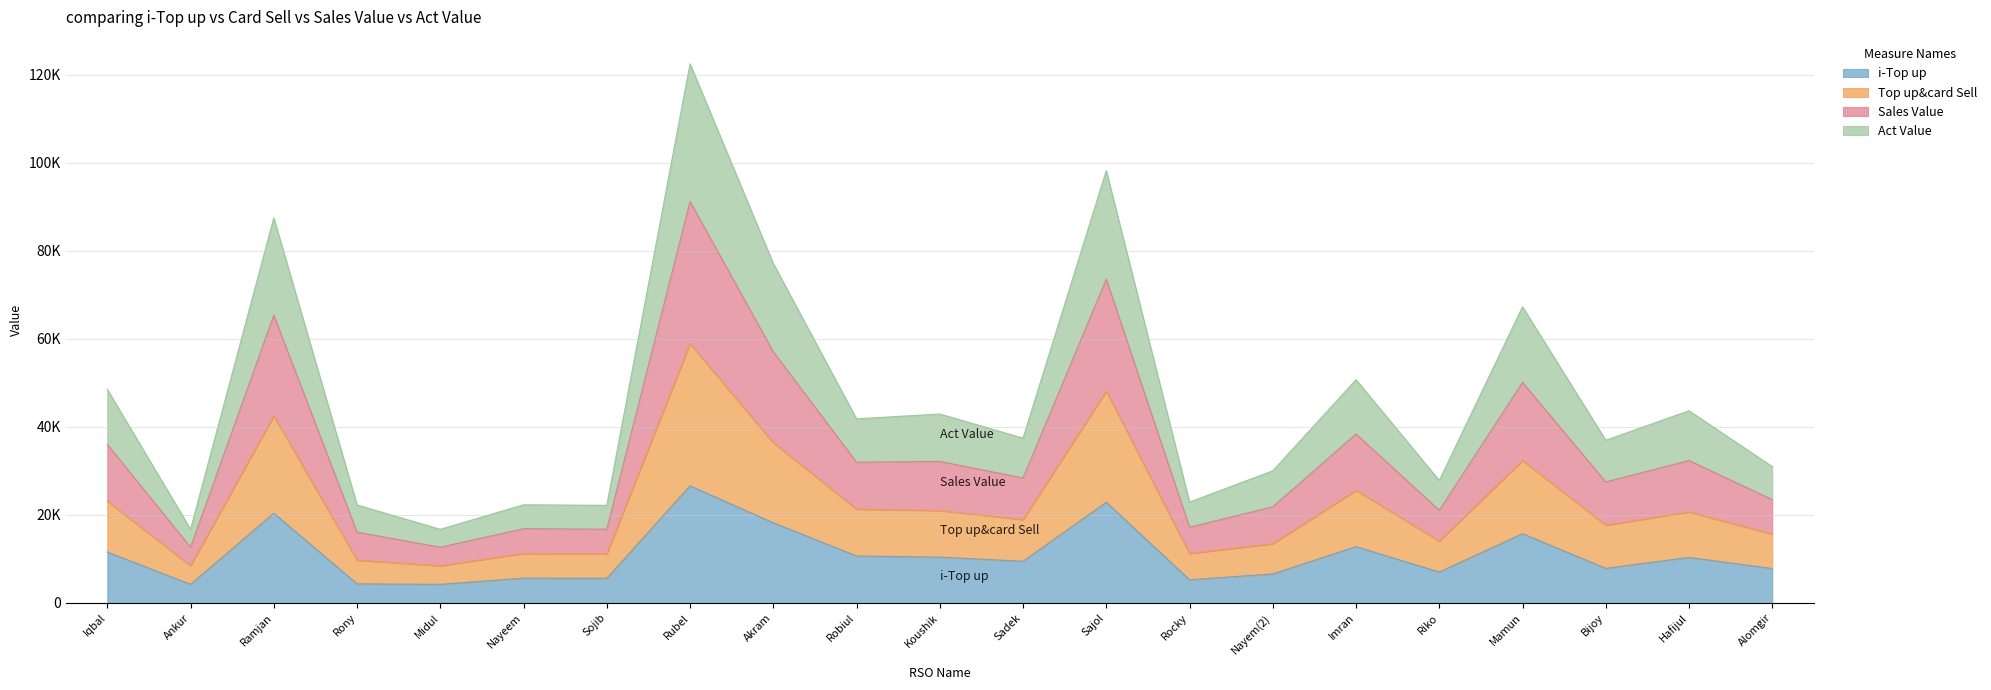

True or false: i-Top up and Act Value intersect in this chart.

False